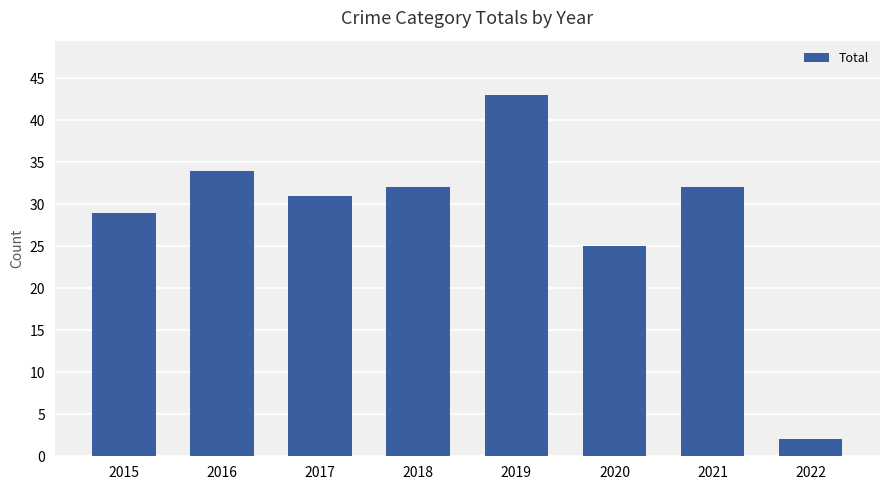

What is the change in value from 2015 to 2017?

+2